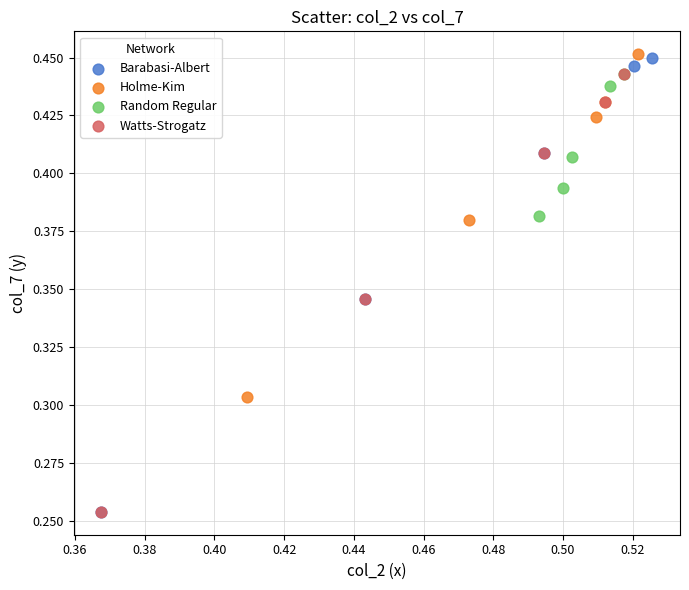

What are all the series names shown in the legend?

Barabasi-Albert, Holme-Kim, Random Regular, Watts-Strogatz